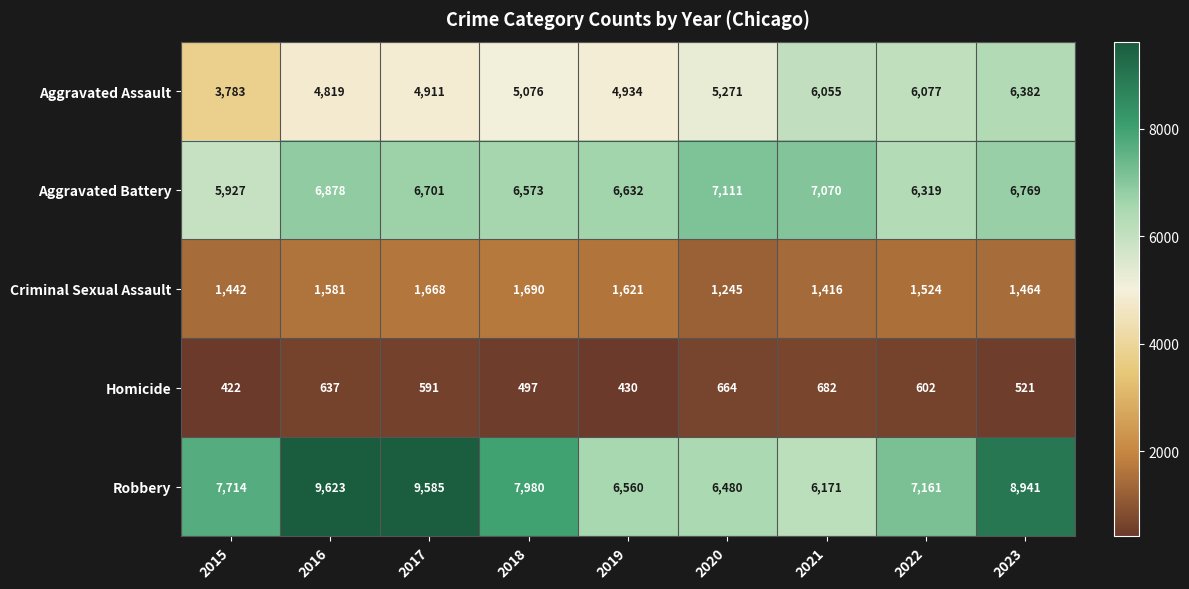

Which category has the highest value across all series?

2016